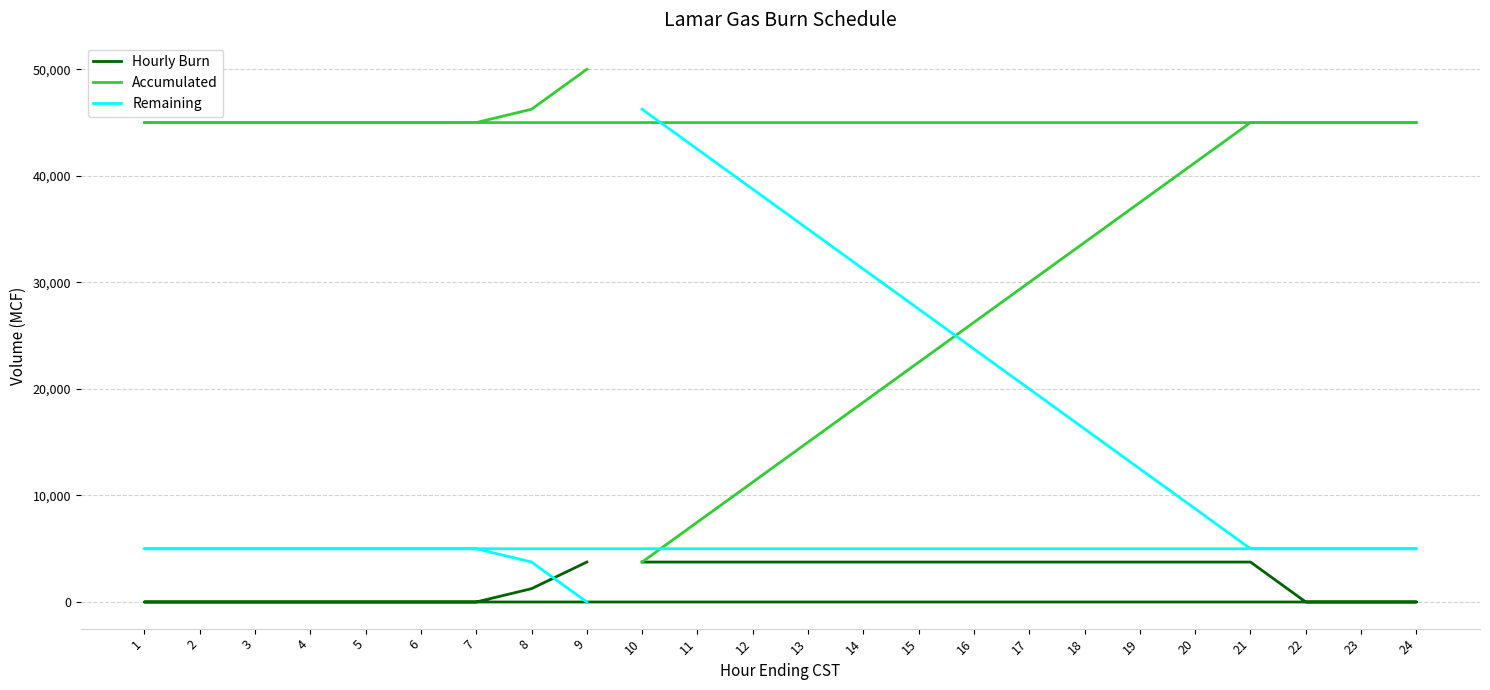

Reading left to right, extract all data points from this chart.

Hourly Burn: 10=3750	11=3750	12=3750	13=3750	14=3750	15=3750	16=3750	17=3750	18=3750	19=3750	20=3750	21=3750	22=0	23=0	24=0	1=0	2=0	3=0	4=0	5=0	6=0	7=0	8=1250	9=3750
Accumulated: 10=3750	11=7500	12=11250	13=15000	14=18750	15=22500	16=26250	17=30000	18=33750	19=37500	20=41250	21=45000	22=45000	23=45000	24=45000	1=45000	2=45000	3=45000	4=45000	5=45000	6=45000	7=45000	8=46250	9=50000
Remaining: 10=46250	11=42500	12=38750	13=35000	14=31250	15=27500	16=23750	17=20000	18=16250	19=12500	20=8750	21=5000	22=5000	23=5000	24=5000	1=5000	2=5000	3=5000	4=5000	5=5000	6=5000	7=5000	8=3750	9=0